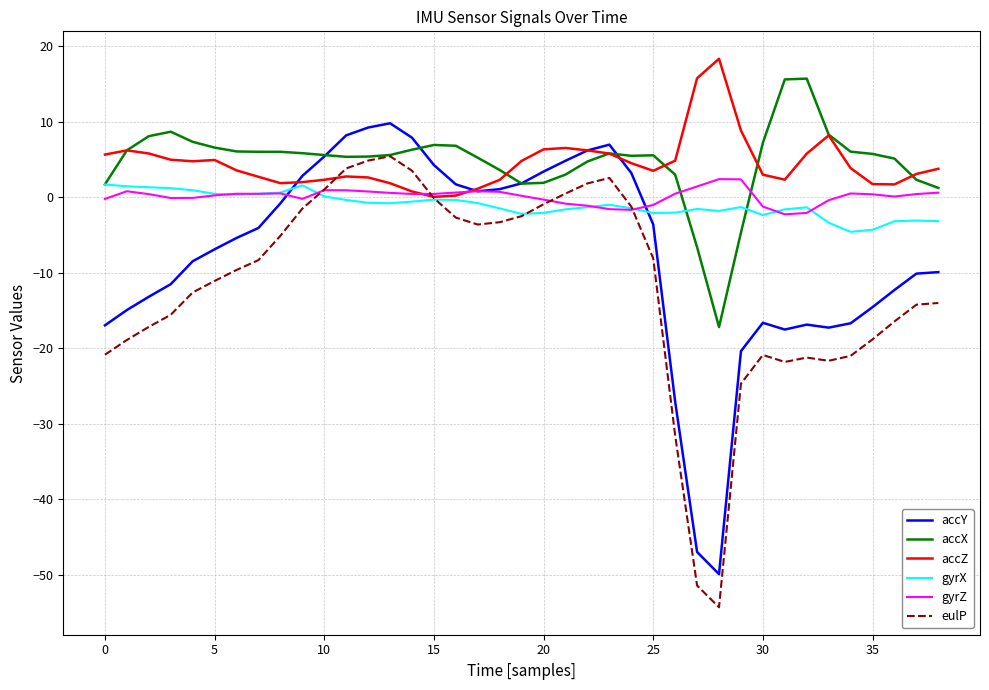

True or false: accY and gyrX intersect in this chart.

True